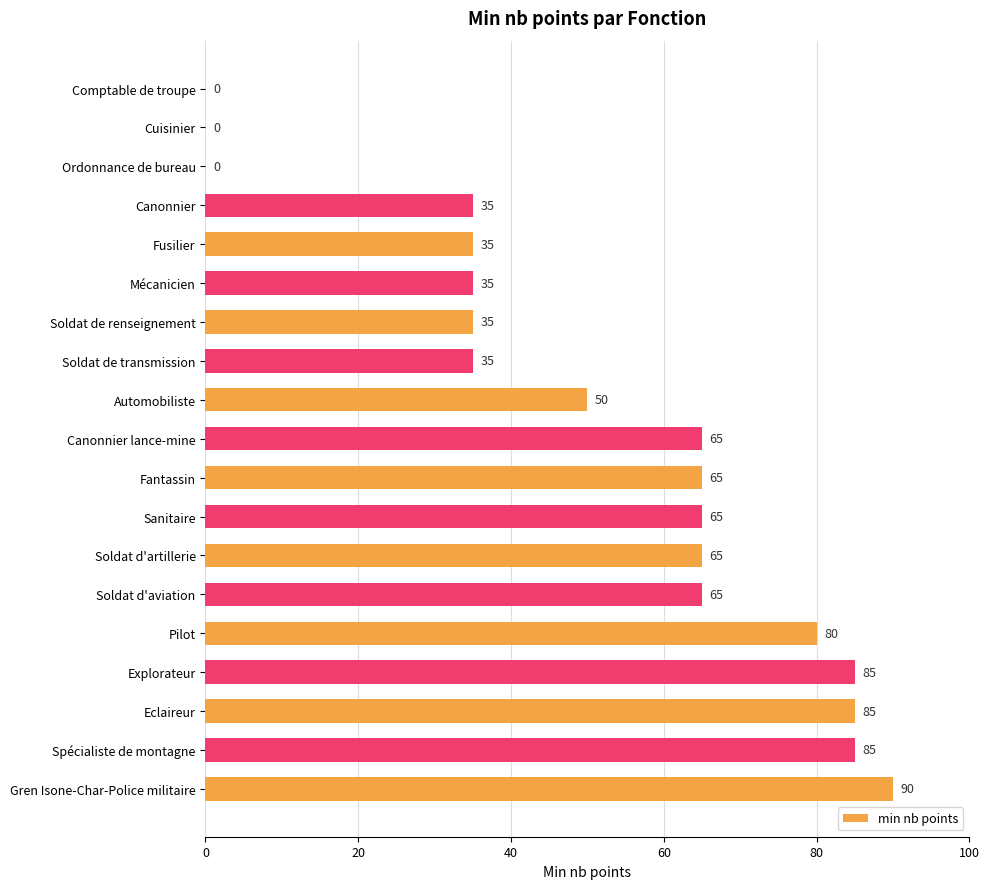

What is the sum of all values?

975